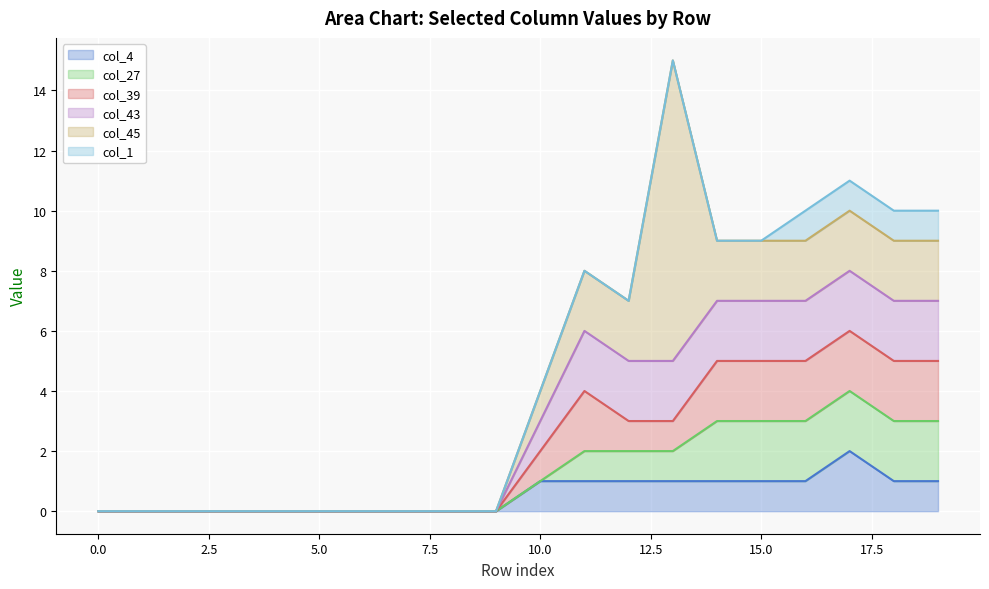

Is it true that col_43 equals 0 at 8?

True